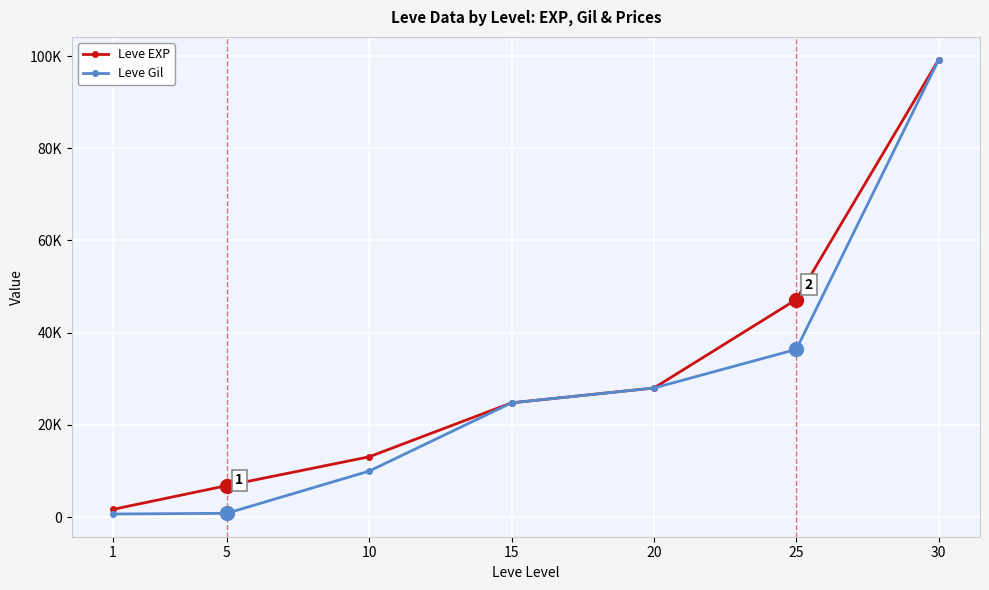

The value of Leve Gil at 5 is 500. True or false?

False